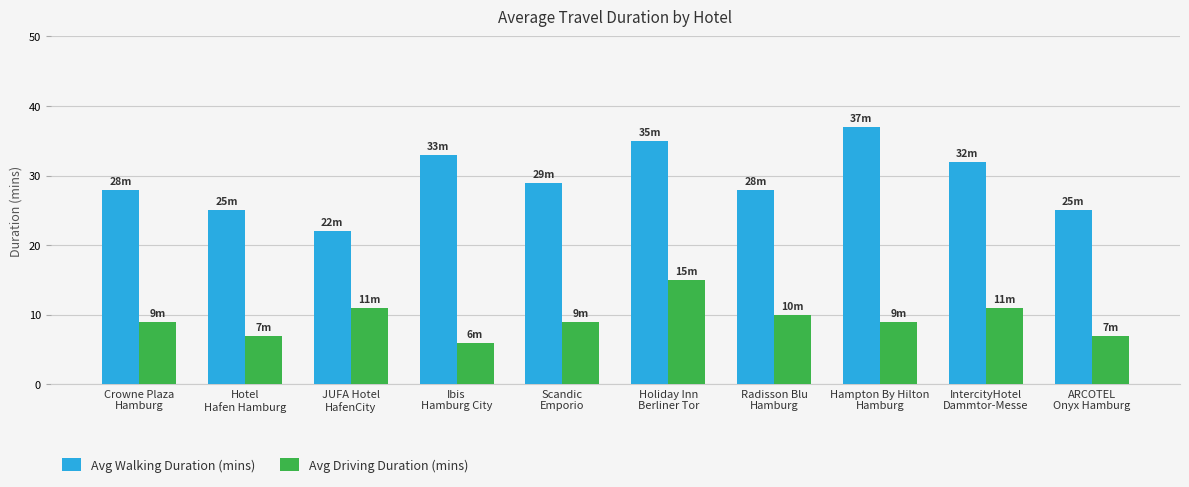

What is the spread (max minus min) of values at ARCOTEL
Onyx Hamburg?

18